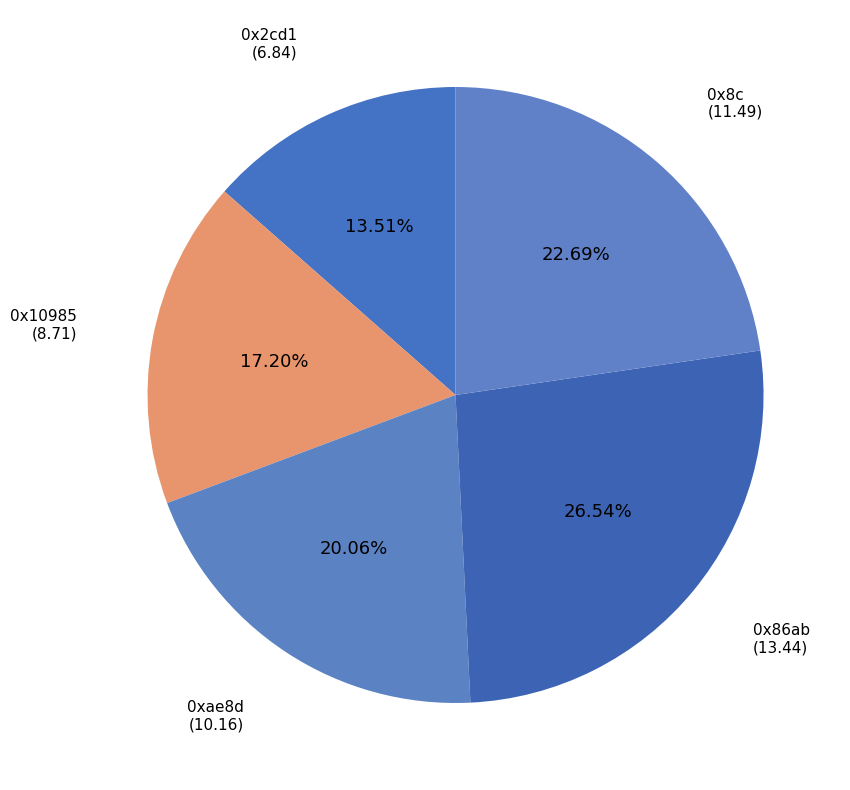

Combined, what portion of the pie is 0x10985 and 0x8c?

39.9%